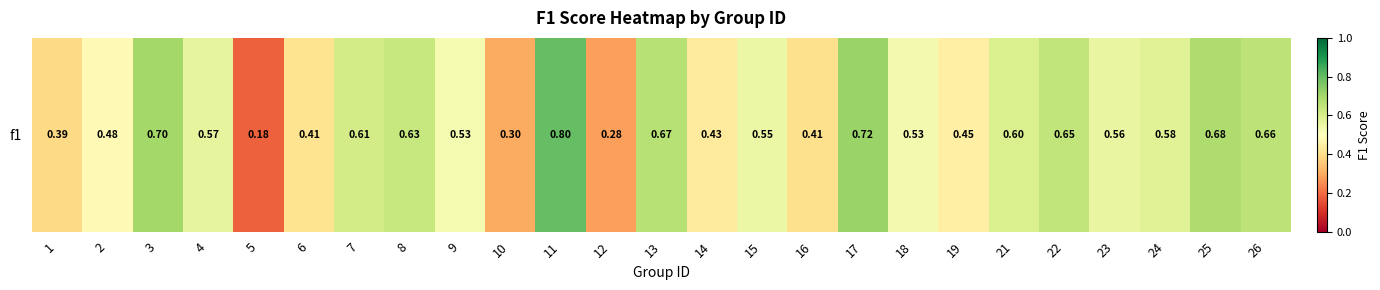

Reading right to left, transcribe all the data shown in this chart.

0.7	0.7	0.6	0.6	0.6	0.6	0.5	0.5	0.7	0.4	0.5	0.4	0.7	0.3	0.8	0.3	0.5	0.6	0.6	0.4	0.2	0.6	0.7	0.5	0.4